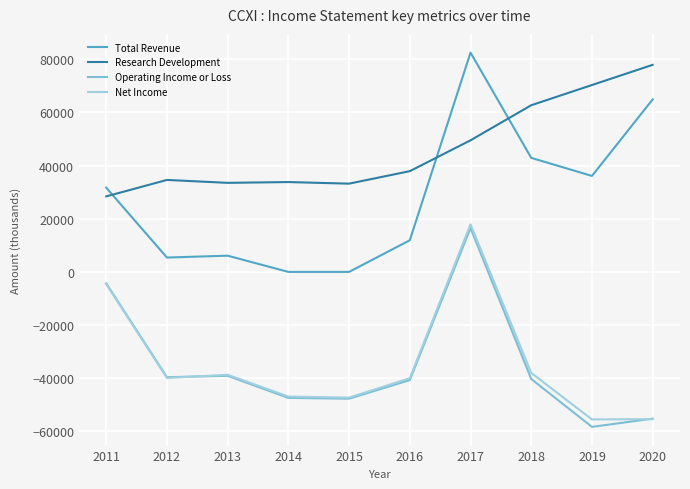

True or false: Net Income has a value of 5834 at 2017.

False